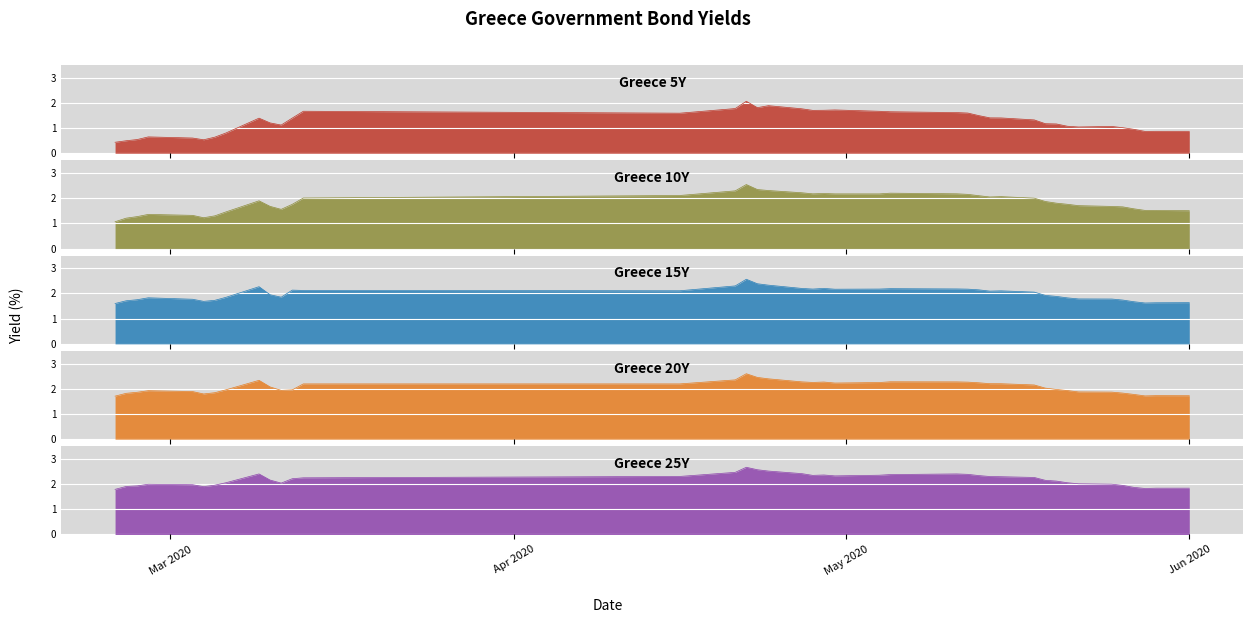

The Greece 15Y series shows 1.0 at 14. True or false?

False